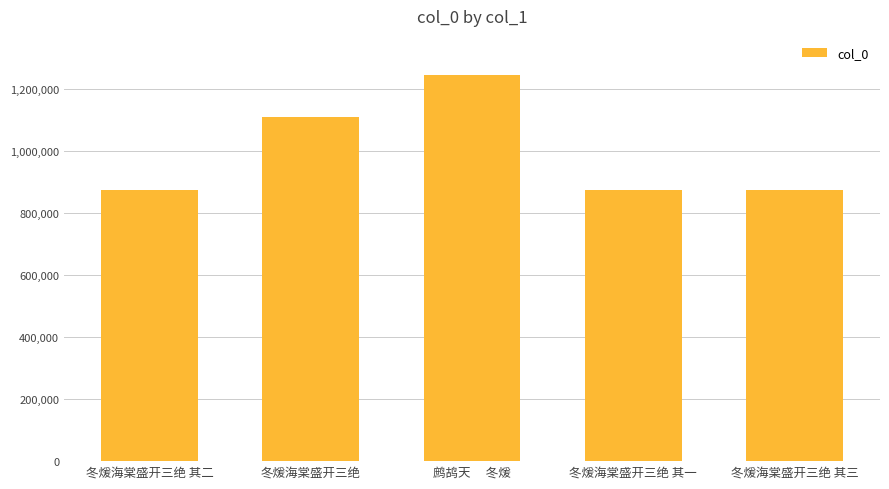

True or false: the data shows 1301578 at 冬煖海棠盛开三绝 其二.

False